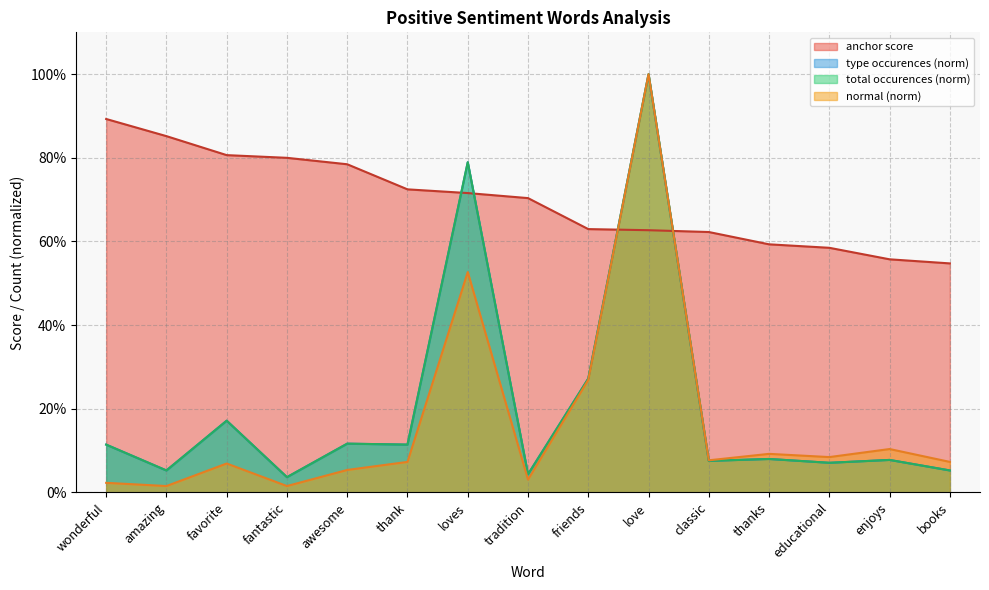

Between love and educational, which series saw the biggest shift?

type occurences